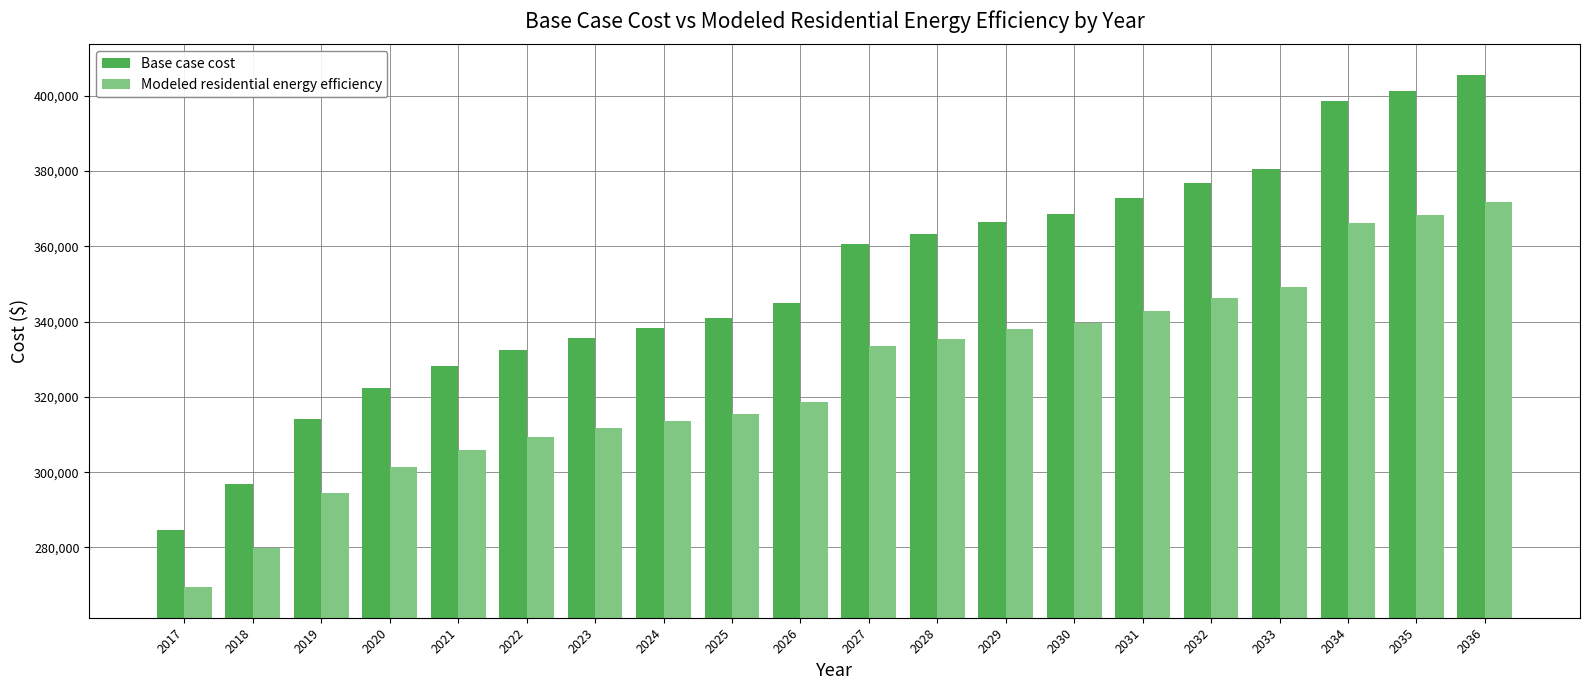

What is the difference between the second highest and minimum values in the Modeled residential energy efficiency series?

98962.0